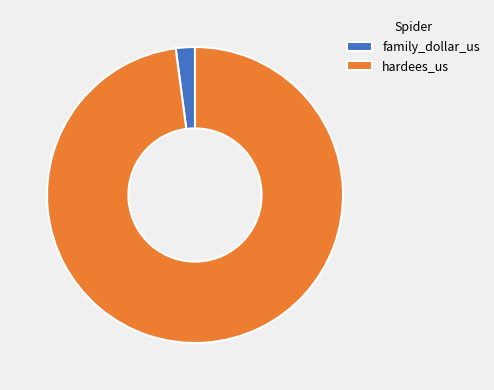

What is the ratio of the value at hardees_us to the value at family_dollar_us?

46.9